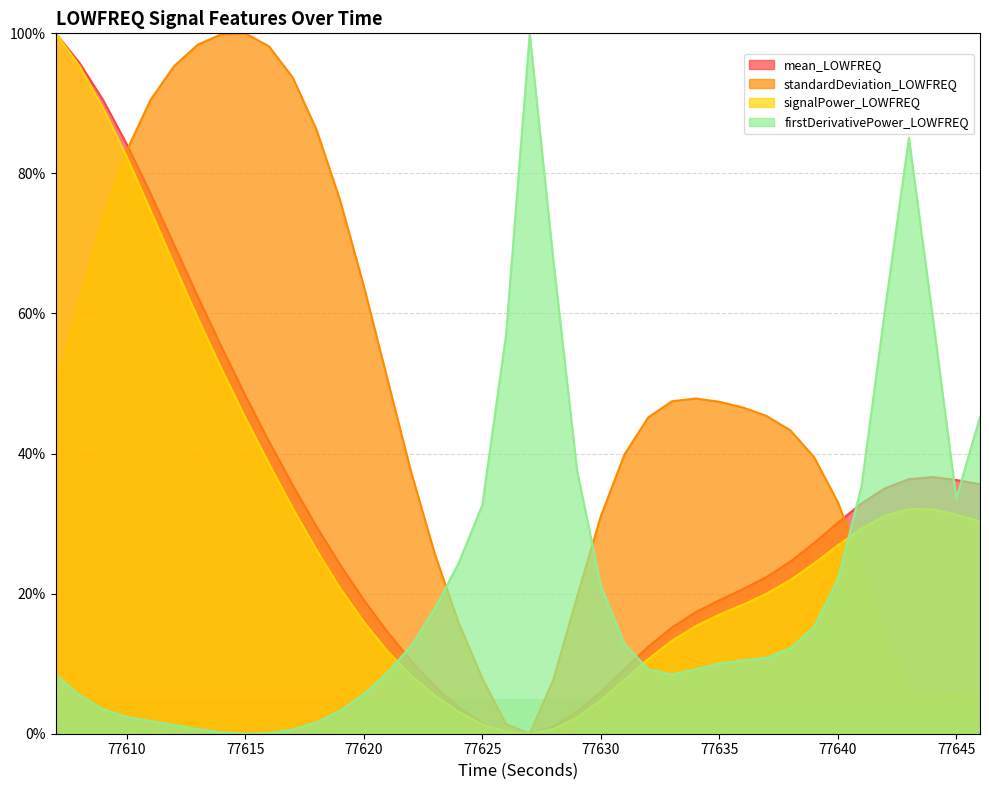

What is the value of the mean_LOWFREQ point at the 7th from the left?

0.6